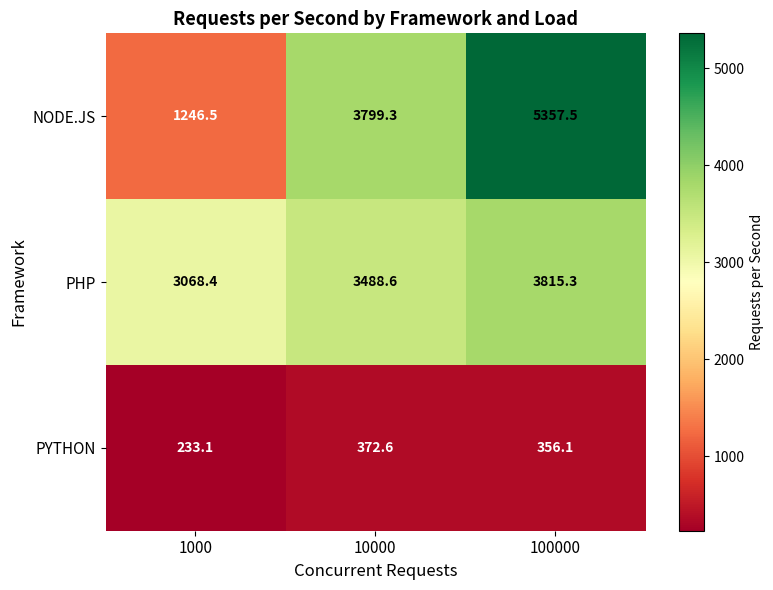

True or false: PHP has a value of 3068.4 at 1000.

True